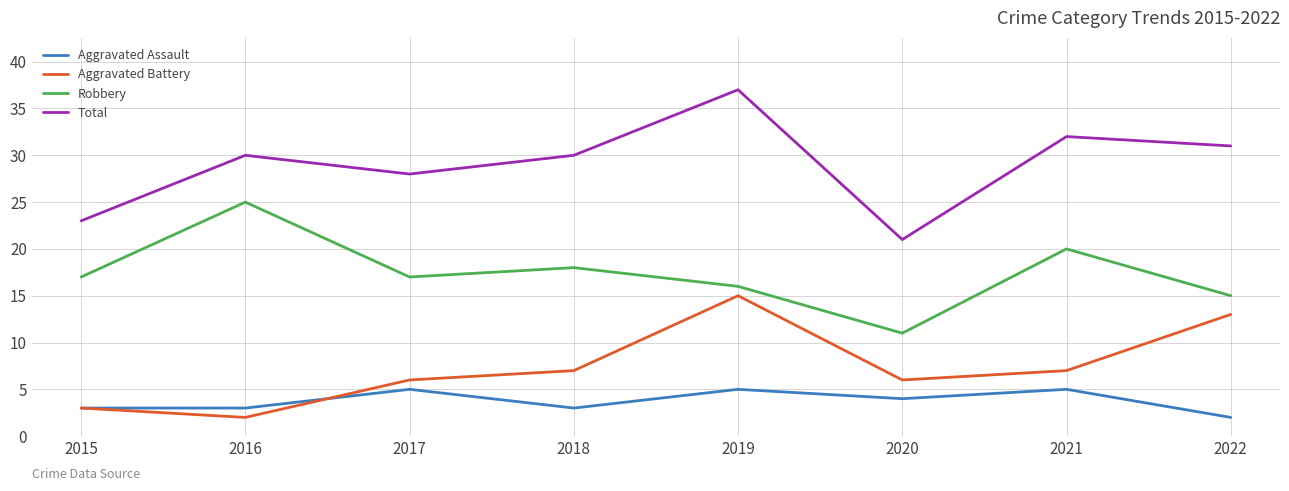

True or false: Aggravated Assault and Total cross at least once.

False